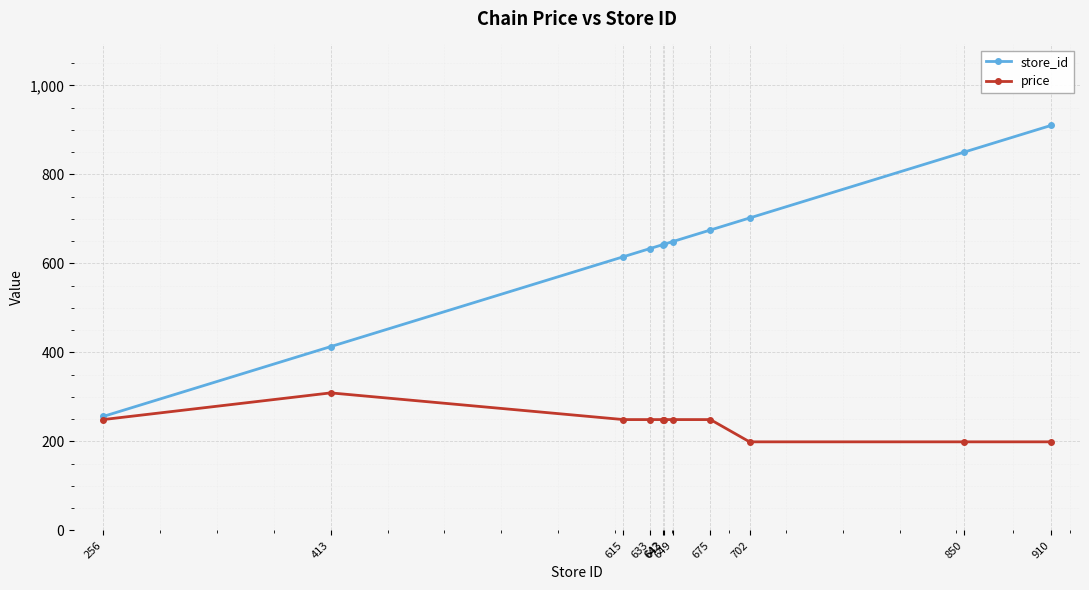

How many categories are shown in the chart?

11